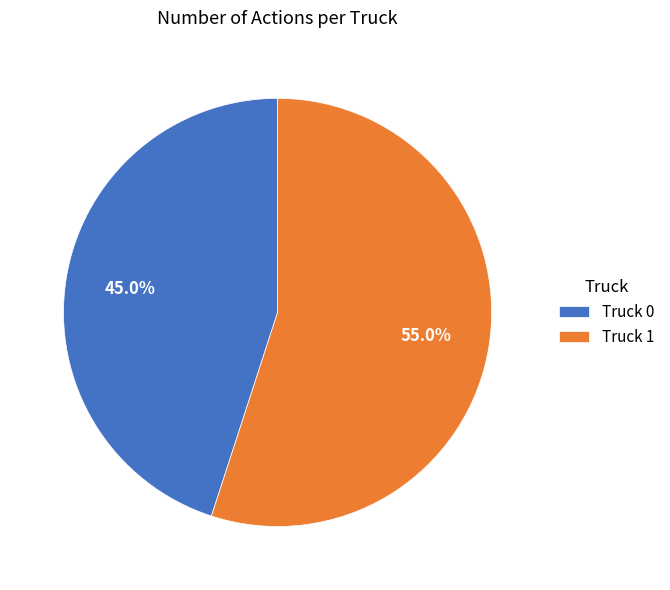

What is the largest slice in the pie chart?

Truck 1